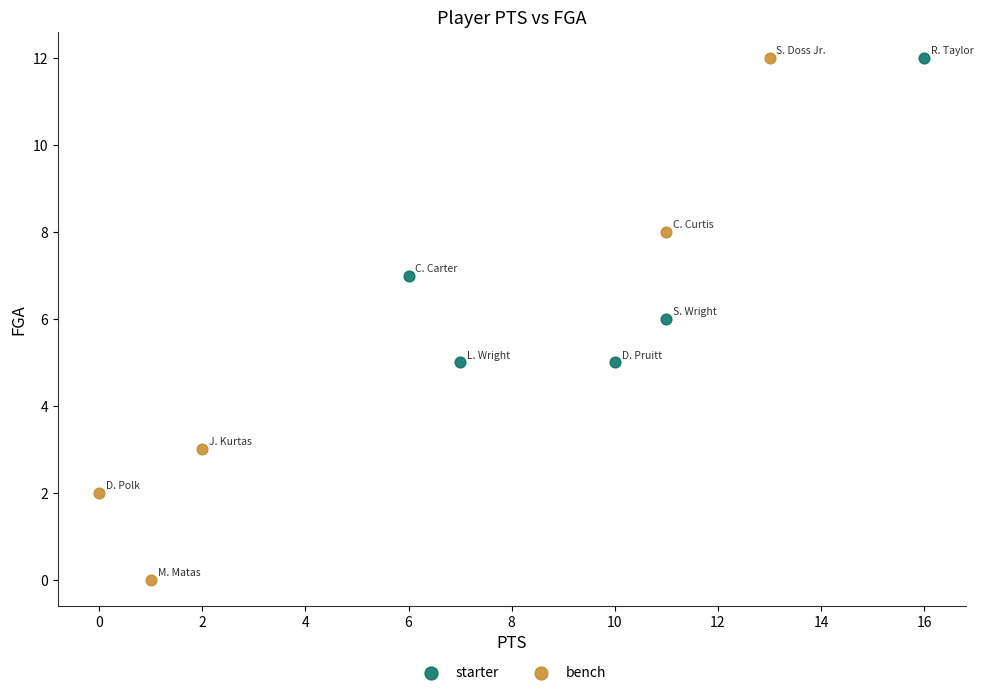

Which series contains the lowest Y value?

bench